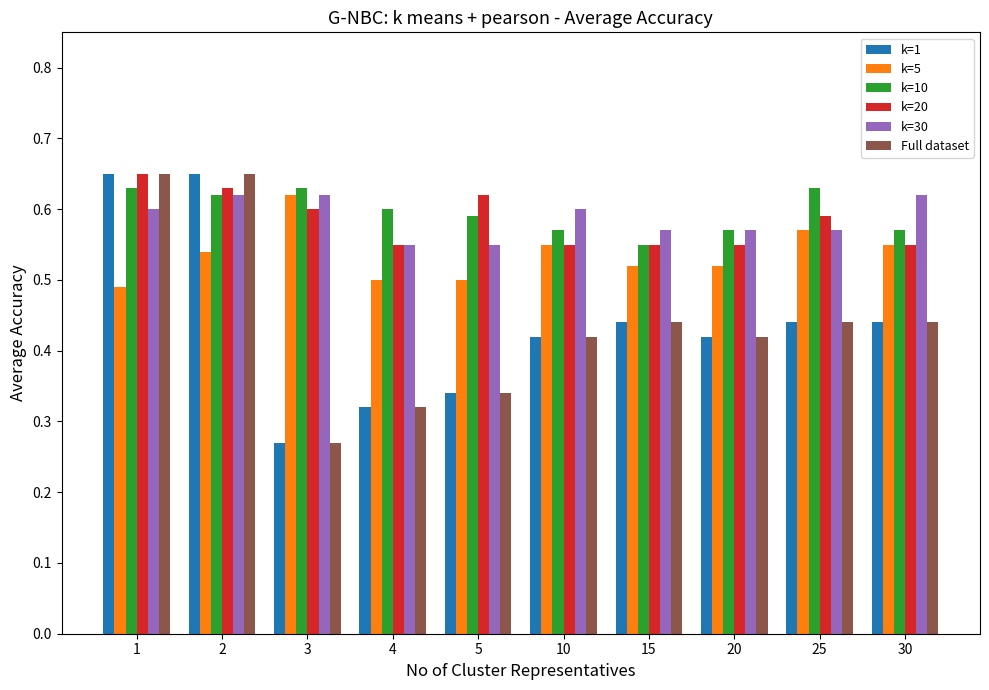

What is the sum of all k=30 values?

5.9